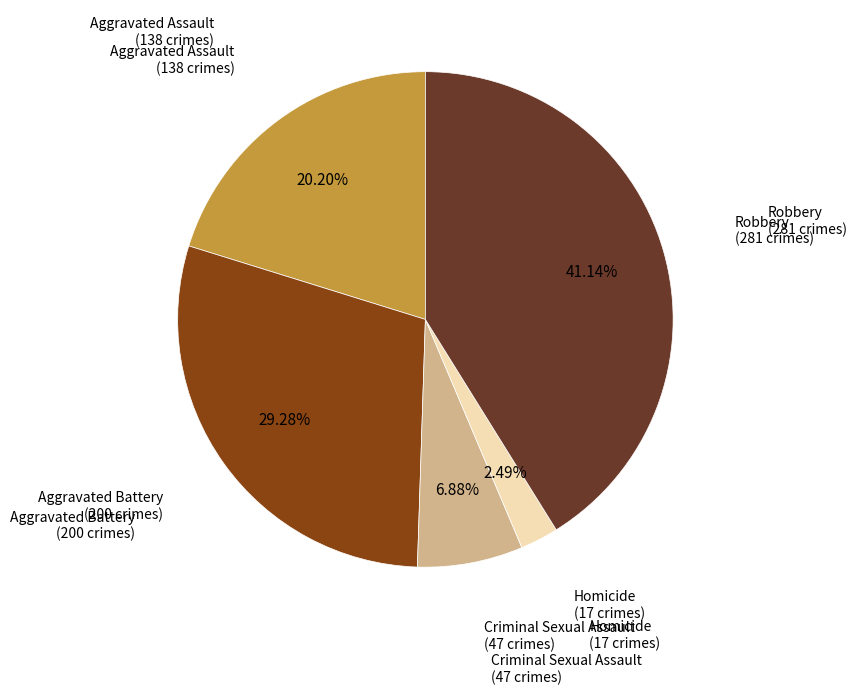

Is there a majority slice in this chart?

No